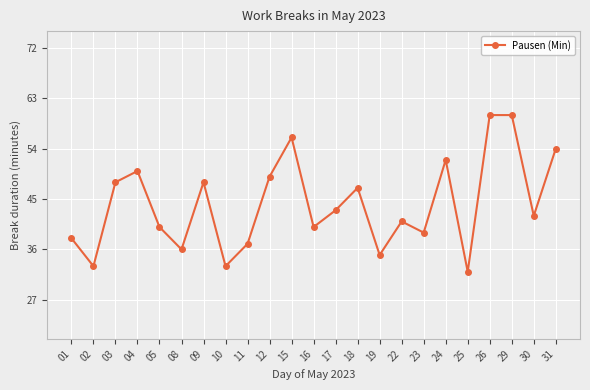

At which category does the data reach its first local valley?

02